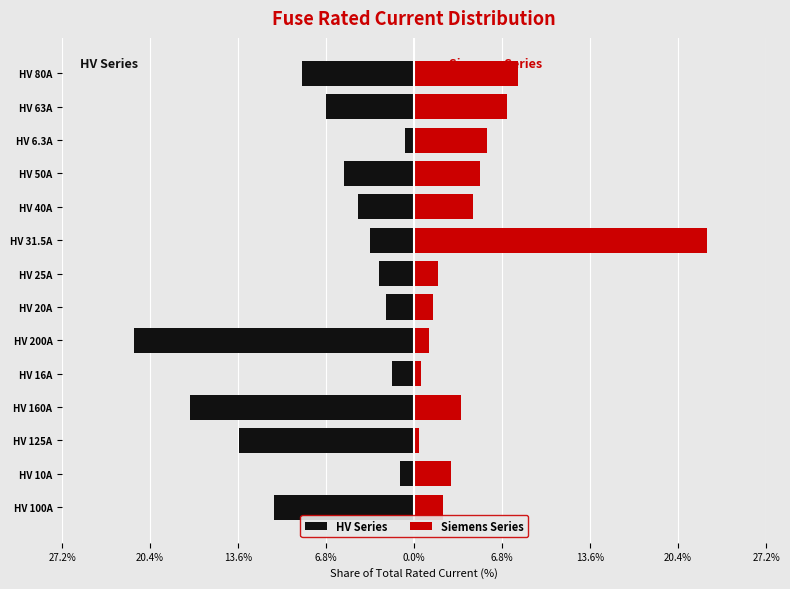

What is the value of the Siemens Series bar at the 4th from the left?

3.6